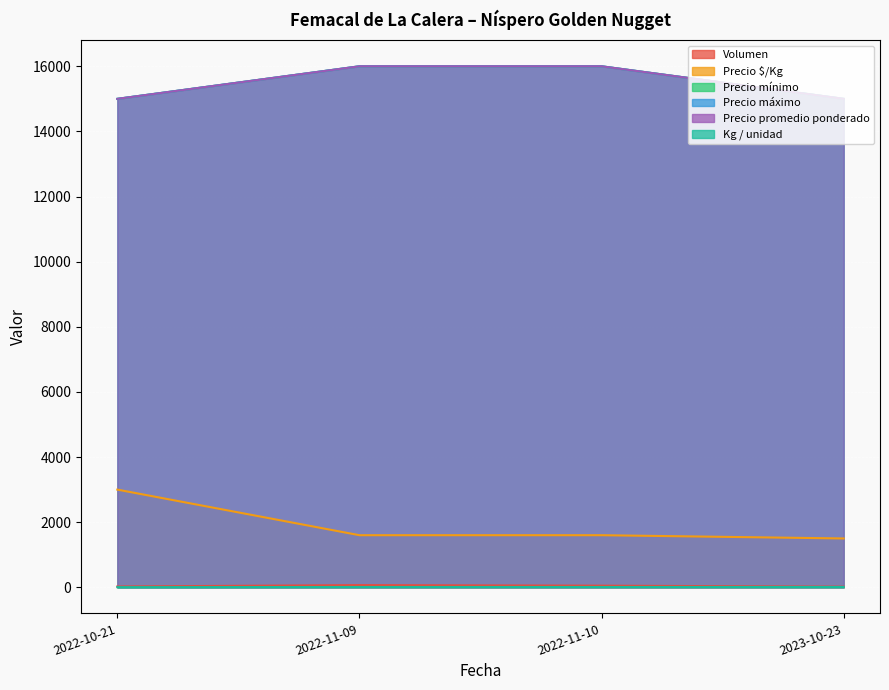

Which category has the lowest value in the Precio mínimo series?

2022-10-21